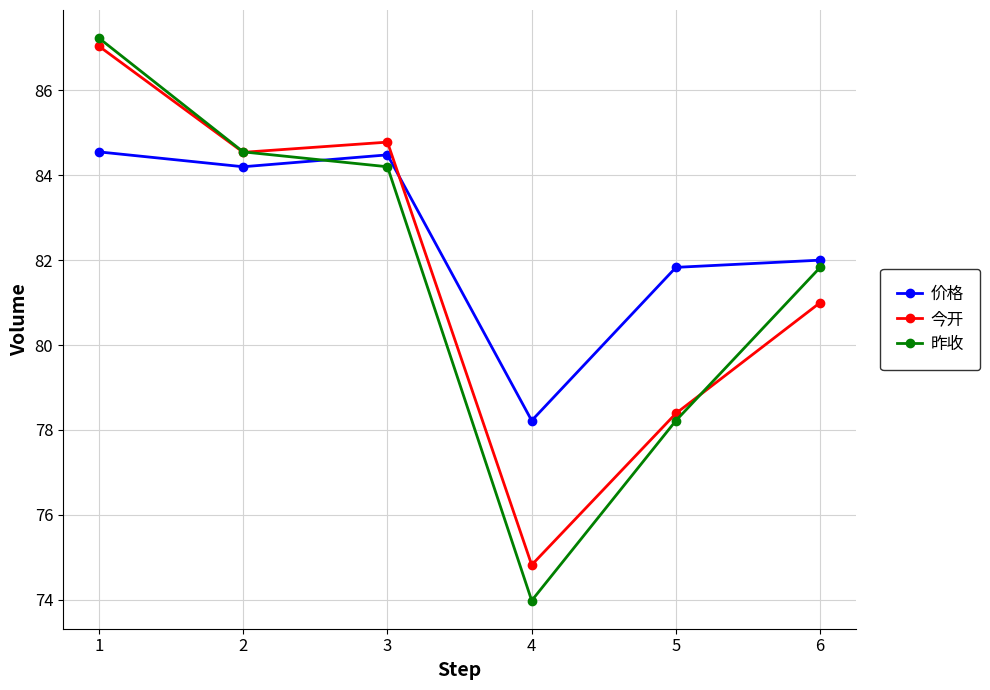

In 今开, how many points are higher than both neighbors (excluding endpoints)?

1